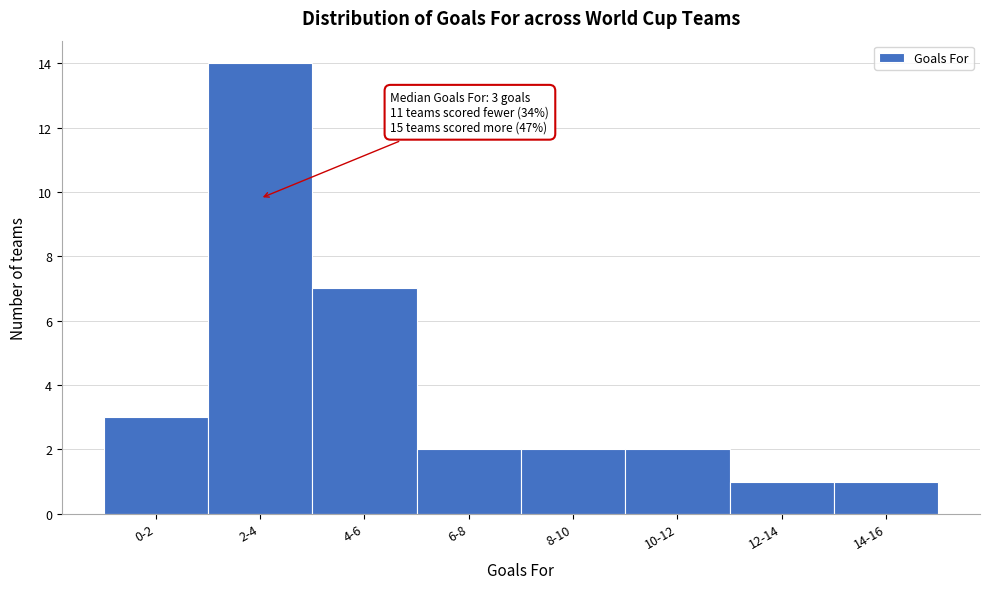

Reading left to right, transcribe all the data shown in this chart.

0-2=3	2-4=14	4-6=7	6-8=2	8-10=2	10-12=2	12-14=1	14-16=1